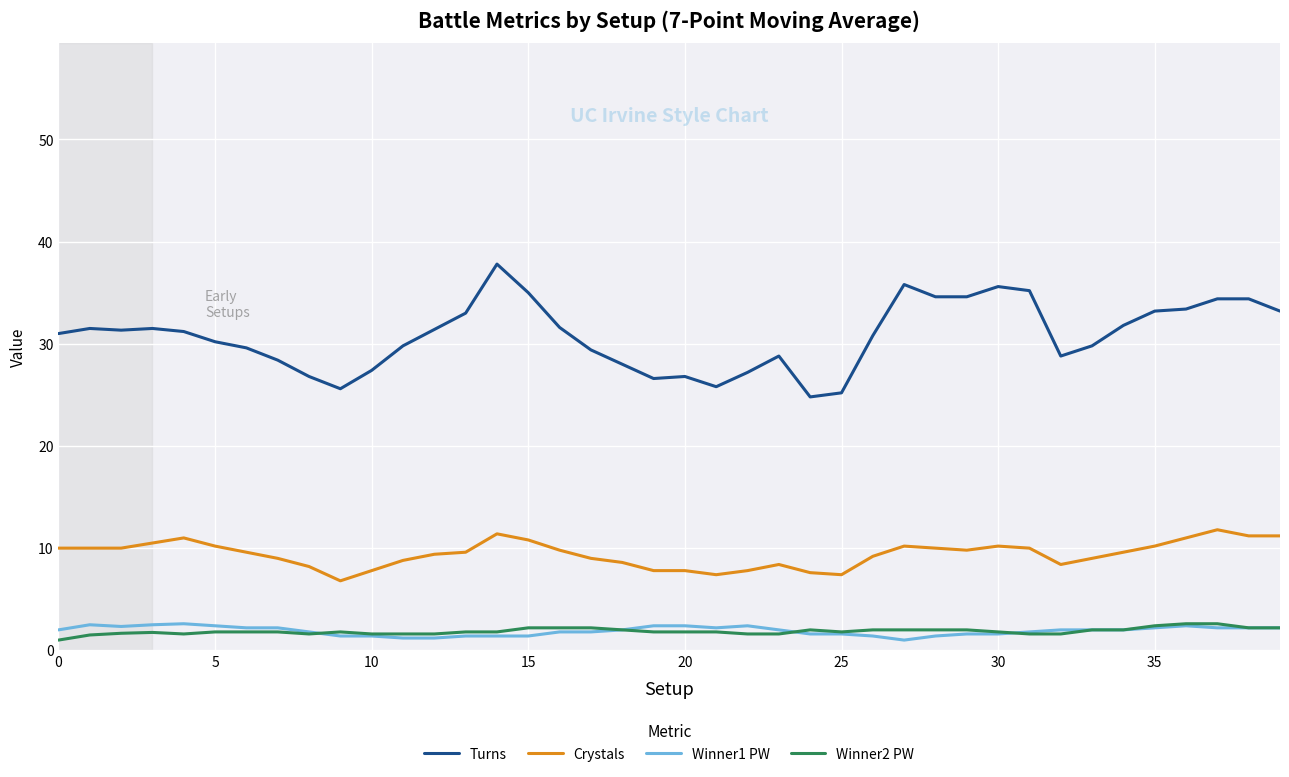

True or false: Winner1 PW and Crystals cross at least once.

False